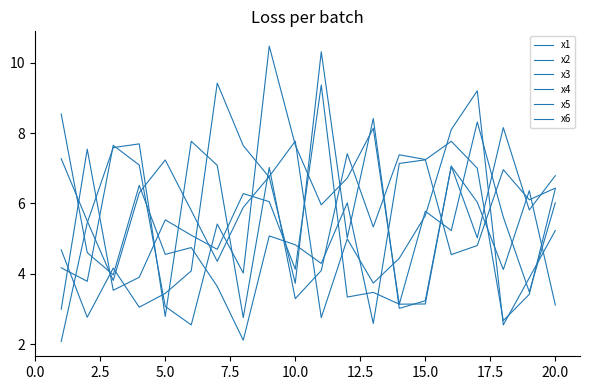

Does the chart display data point markers on the line(s)?

No